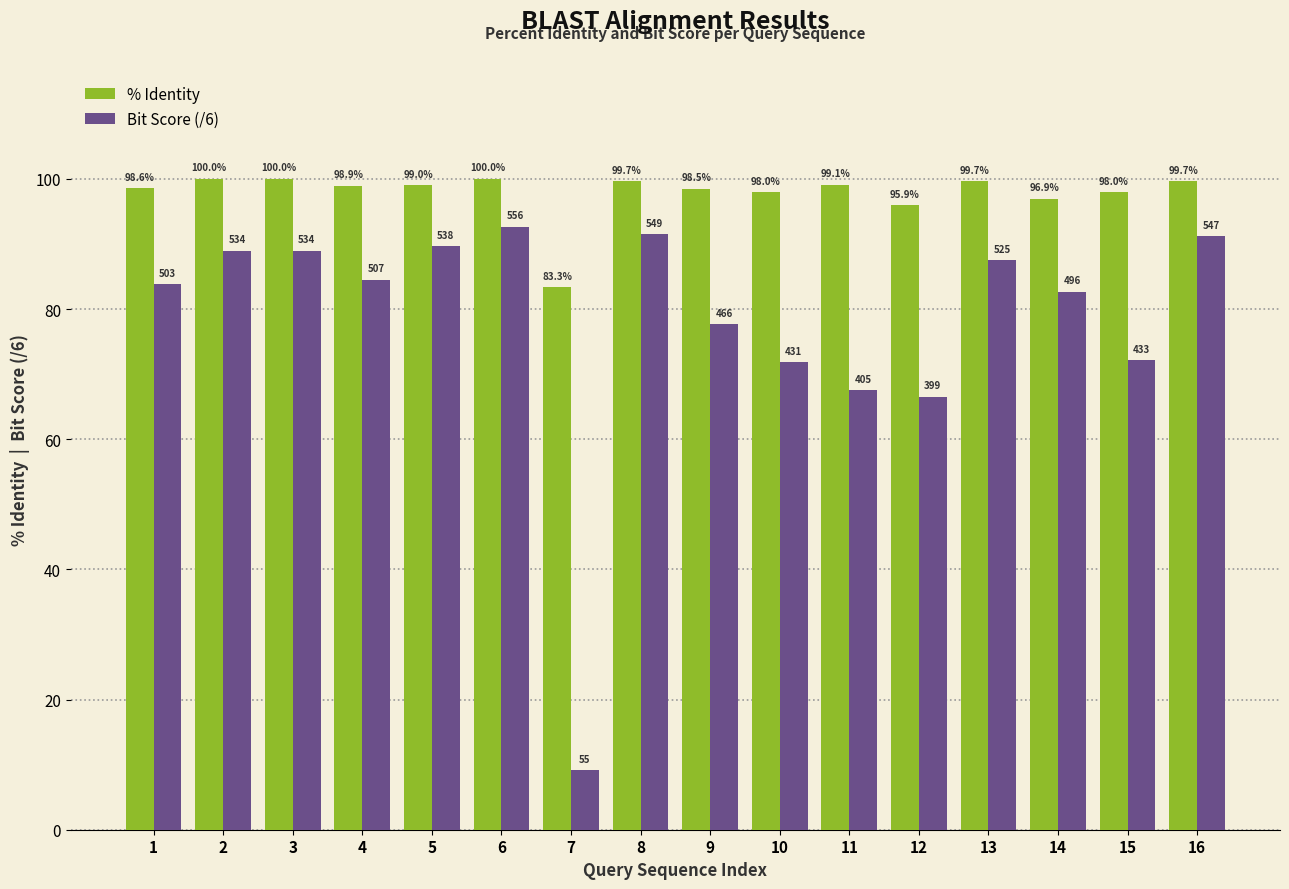

List the series in order of their overall mean, lowest first.

Bit Score (/6), % Identity